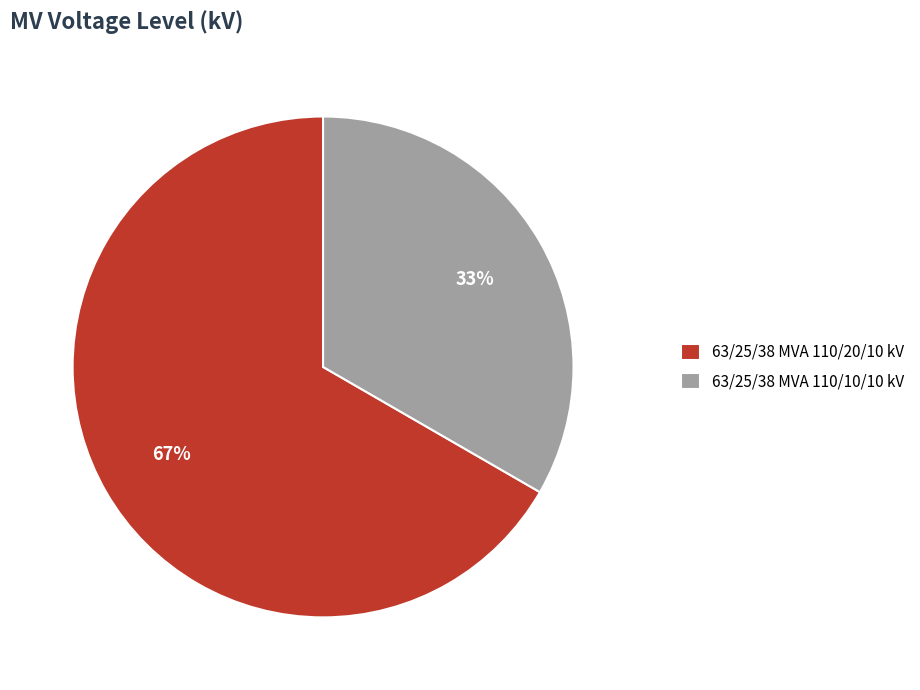

The 63/25/38 MVA 110/10/10 kV slice represents 33% of the pie. True or false?

True